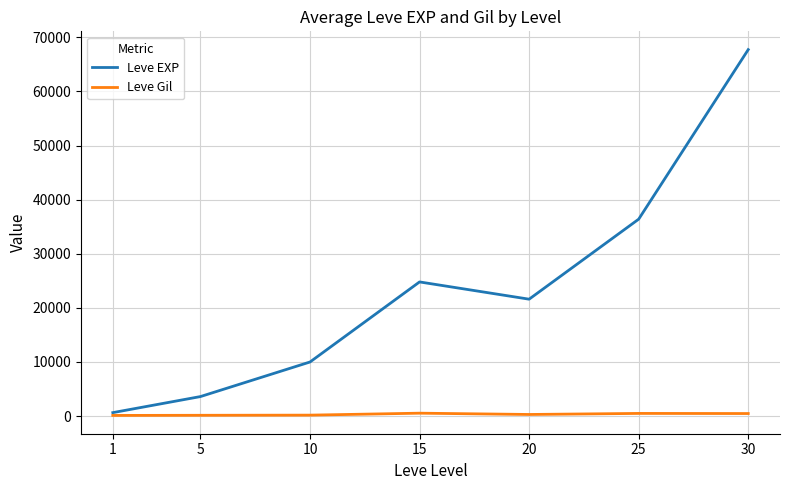

Which series has the widest spread of values?

Leve EXP